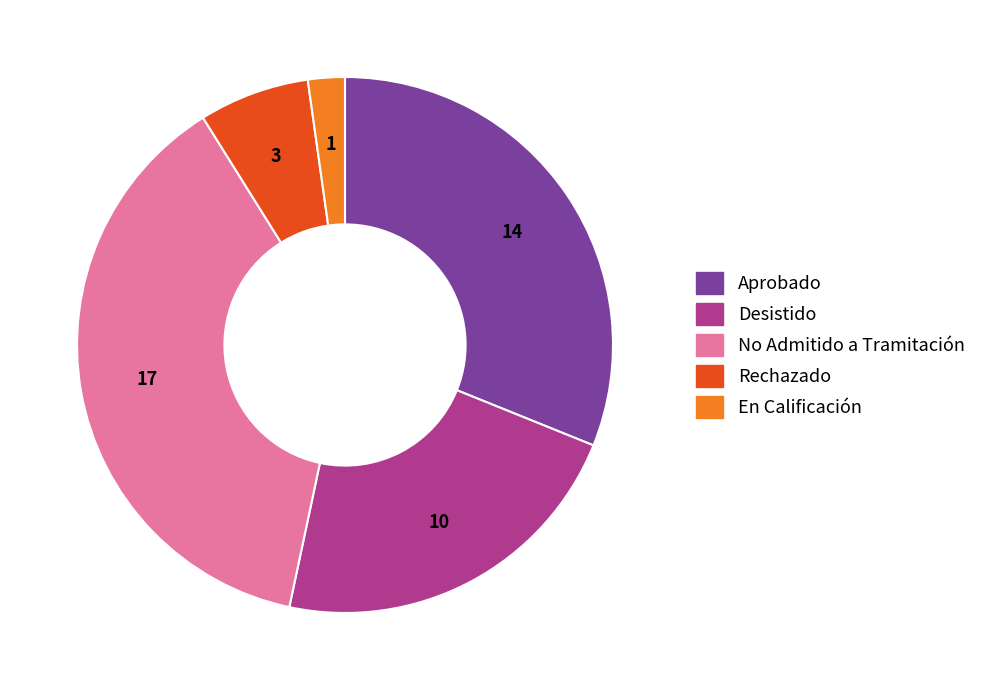

Which has a higher value, No Admitido a Tramitación or Rechazado?

No Admitido a Tramitación